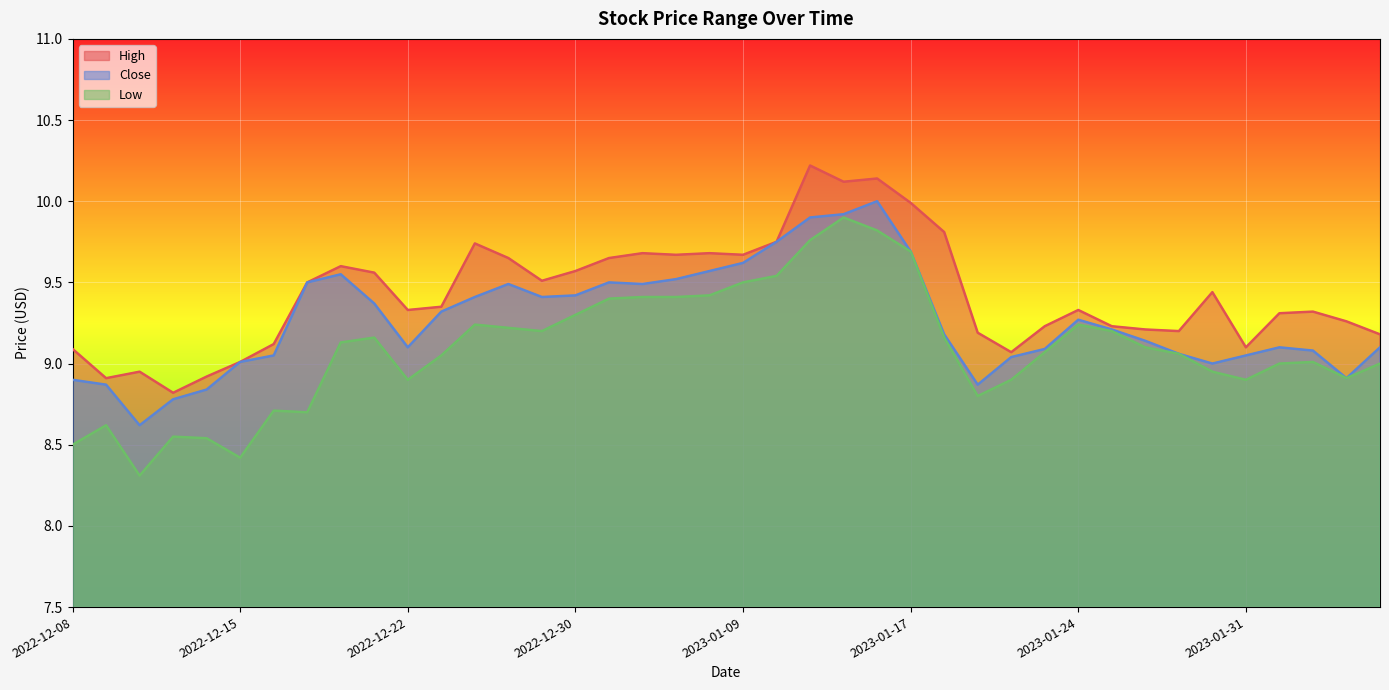

What is the difference between the highest and lowest values at 2023-01-13?

0.3